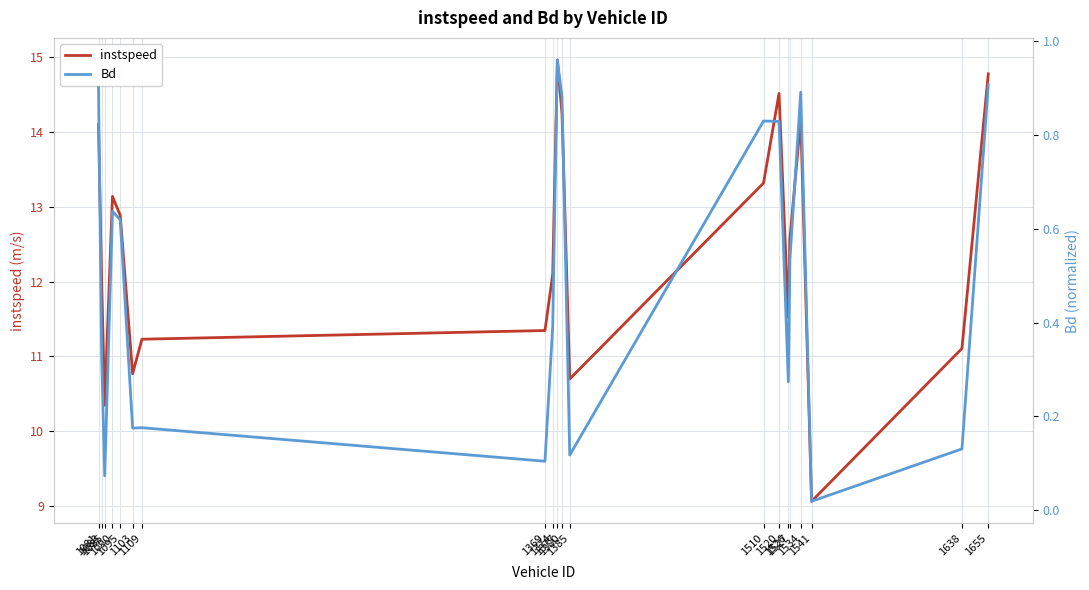

How many interior local valleys does the Bd series have?

6